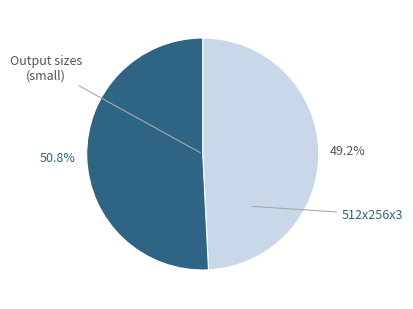

Does any single category account for the majority?

Yes